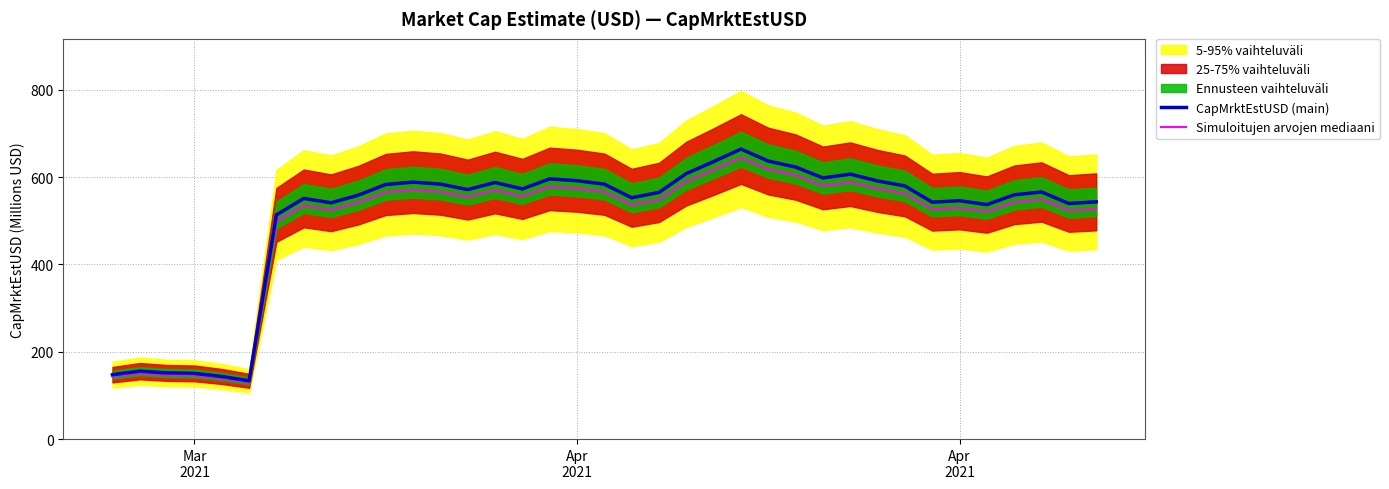

How many data points in Simuloitujen arvojen mediaani are less than 548?

18